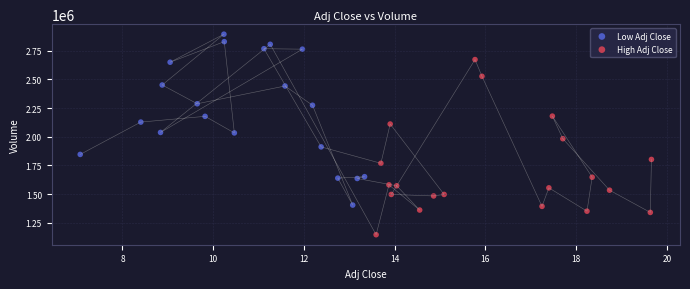

Which series has the largest Y range (max minus min)?

High Adj Close